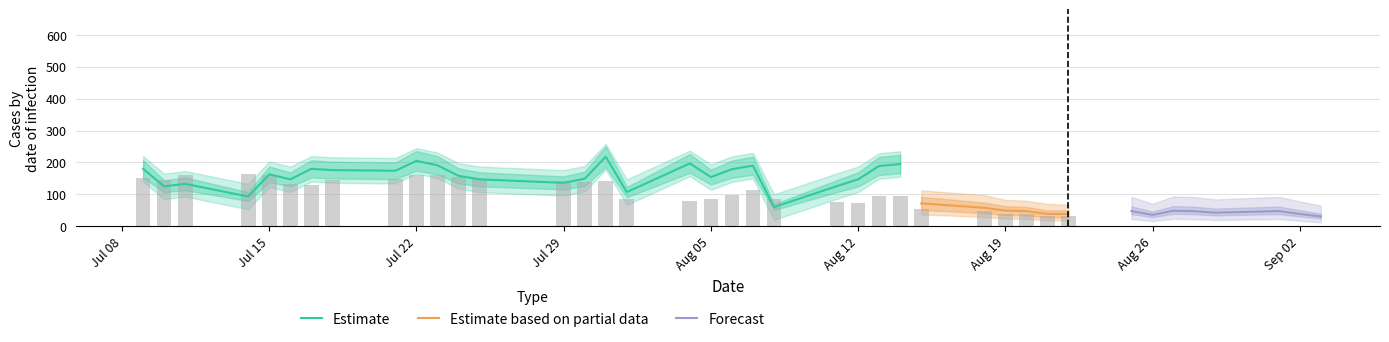

Is it true that Estimate equals 99 at Jul 15?

False